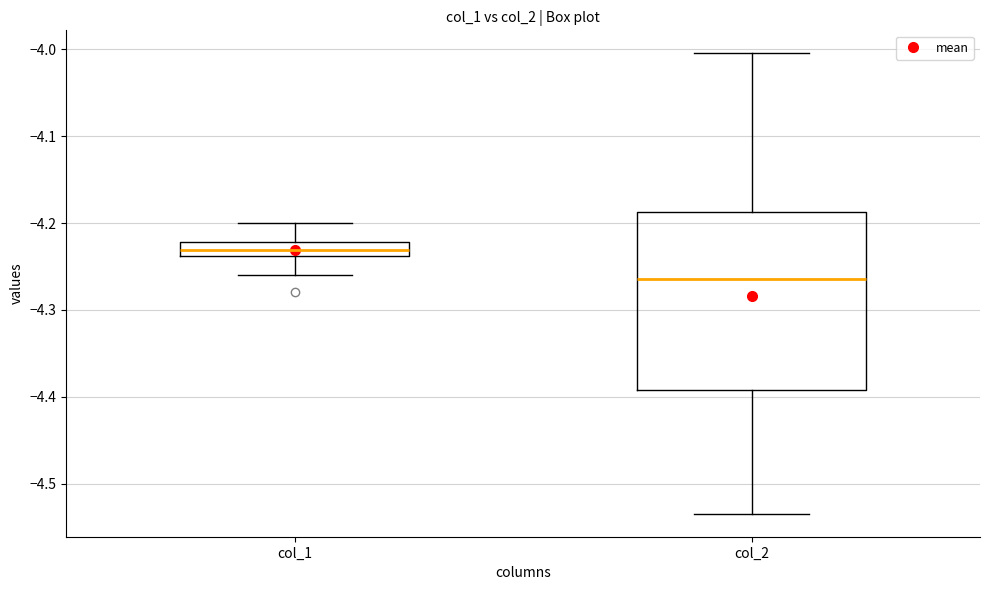

Where does the lower whisker of the box for col_1 end on the y-axis? The values are not printed on the chart, so give them approximately, as read against the axis.

-4.26